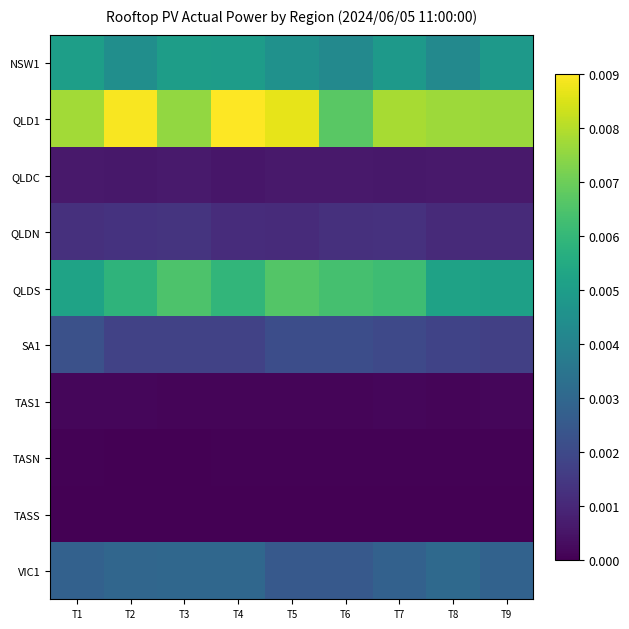

Which series has the largest range (max minus min)?

QLD1